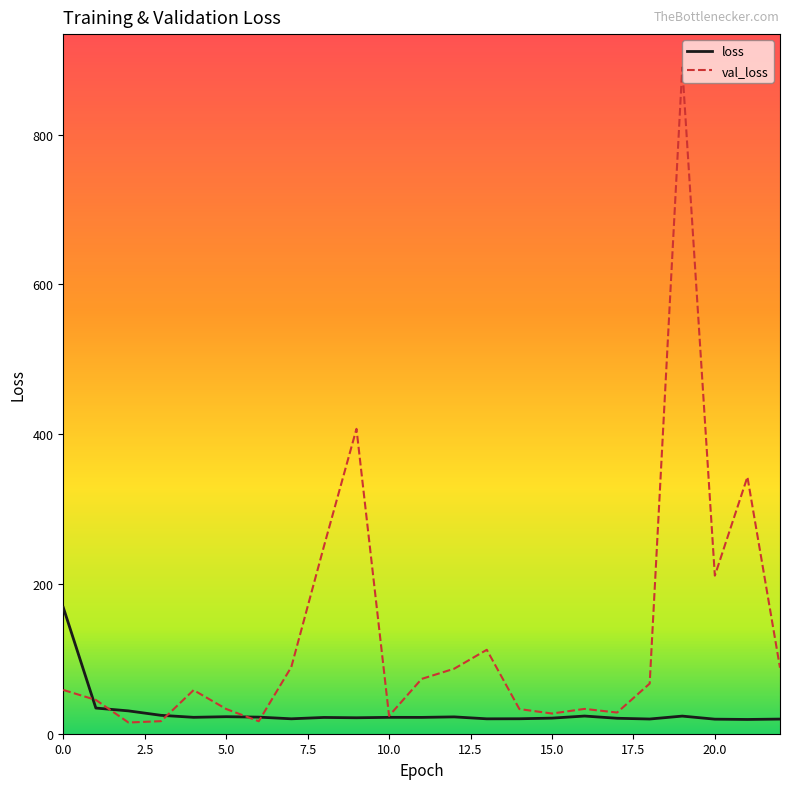

List the series in order of their peak value, lowest first.

loss, val_loss